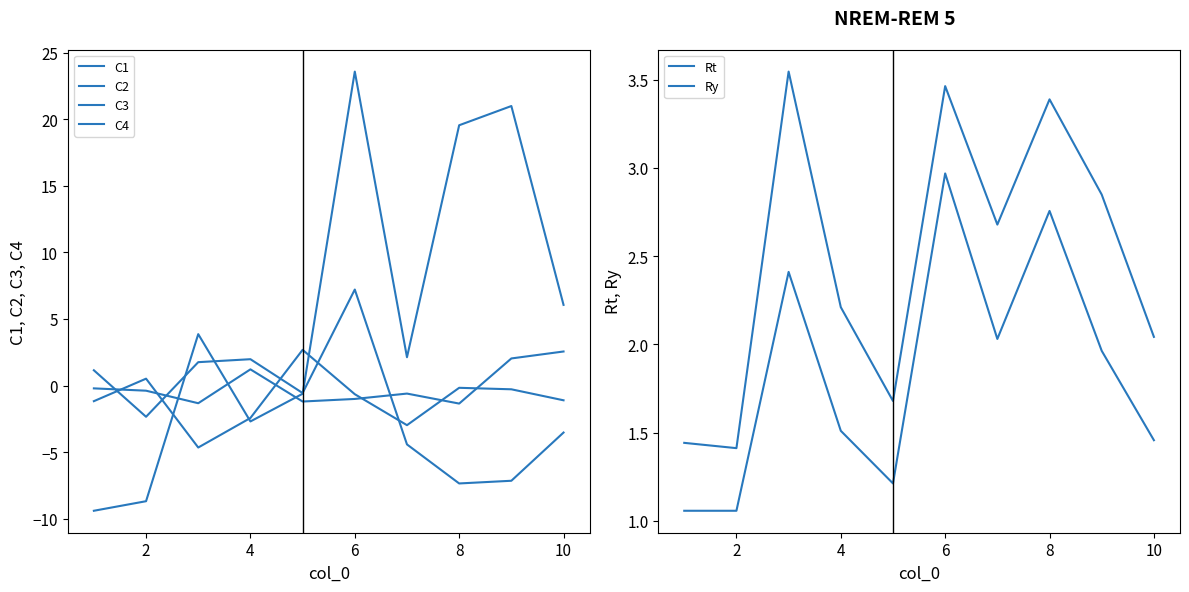

What is the sum of all Rt values?

24.7